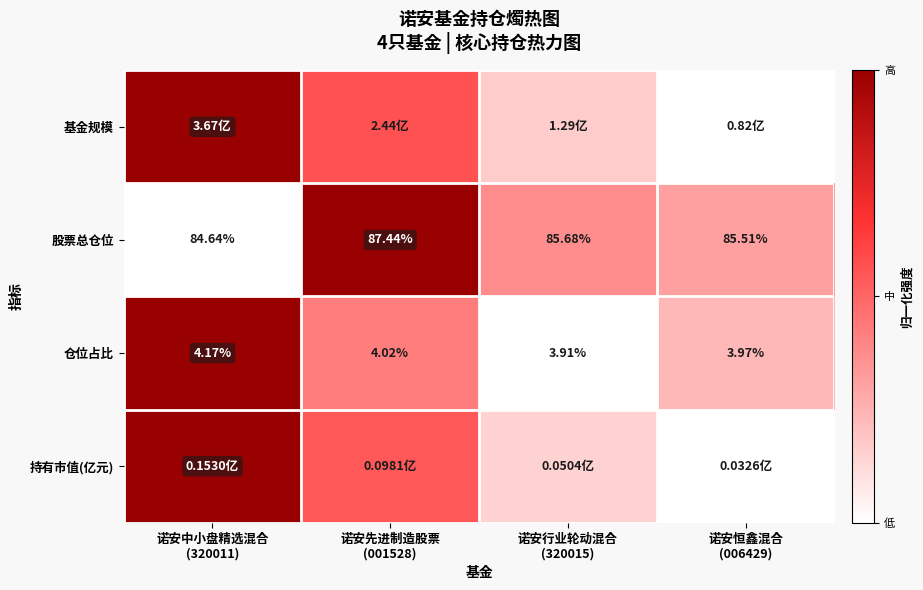

At which label does 仓位占比 reach its minimum?

诺安行业轮动混合 (320015)